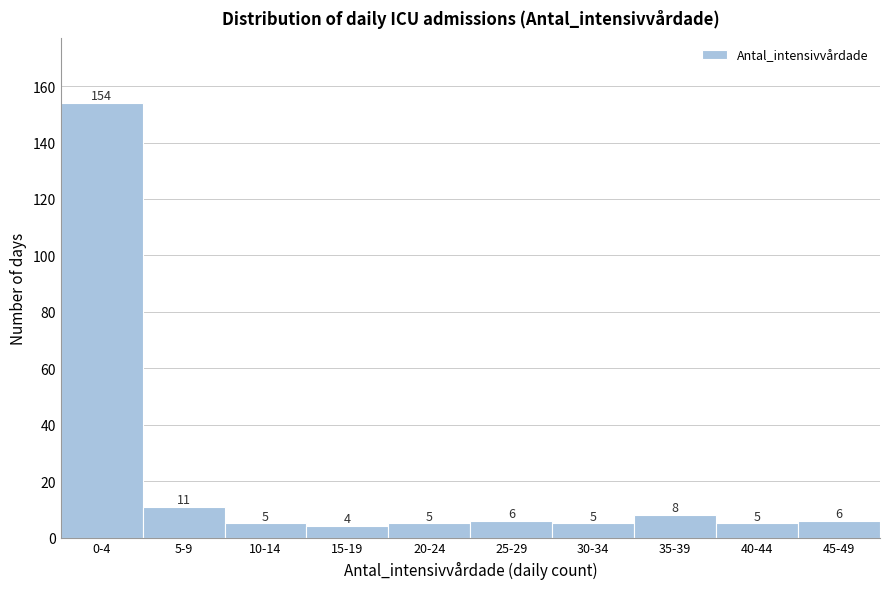

Reading left to right, list all the values displayed in this chart.

154	11	5	4	5	6	5	8	5	6